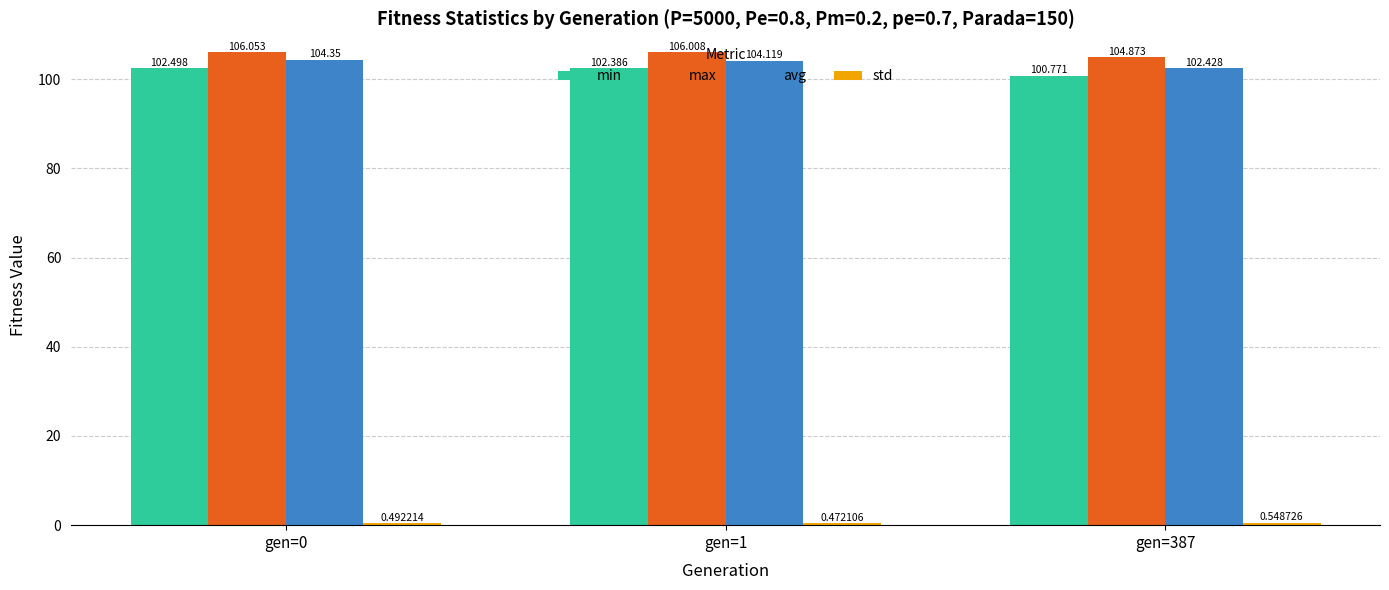

The value of max at gen=0 is 138.2. True or false?

False